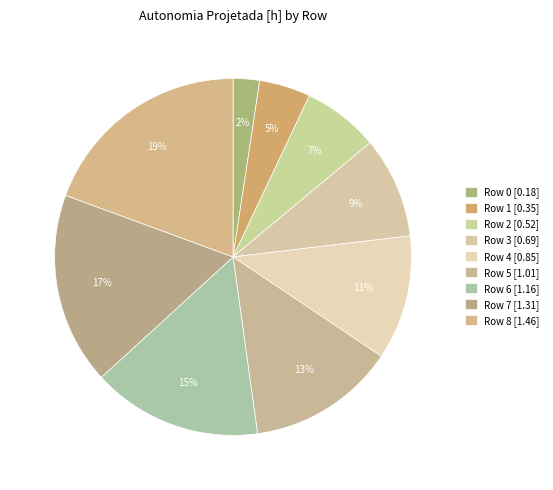

Rank the categories by value from highest to lowest.

Row 8, Row 7, Row 6, Row 5, Row 4, Row 3, Row 2, Row 1, Row 0